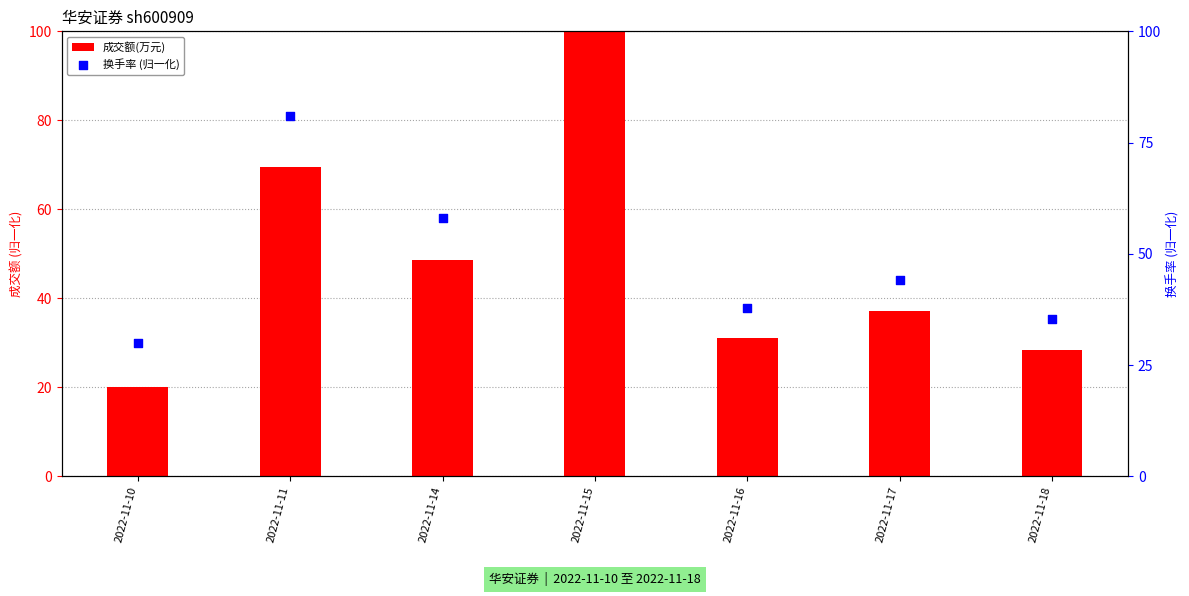

At how many categories does at least one series exceed 44?

4